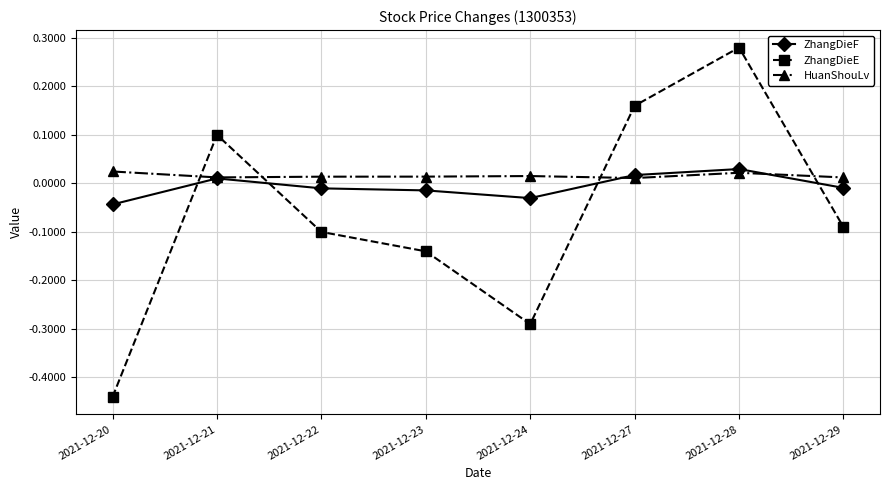

True or false: ZhangDieF has more than 1 interior local peaks.

True